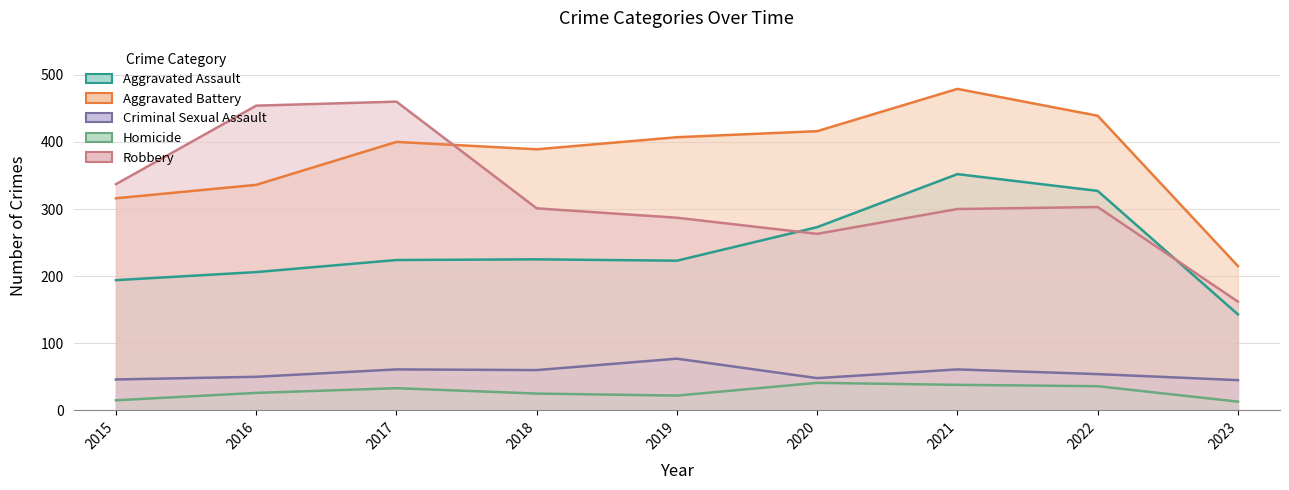

At 2019, list the series in order from largest to smallest.

Aggravated Battery, Robbery, Aggravated Assault, Criminal Sexual Assault, Homicide